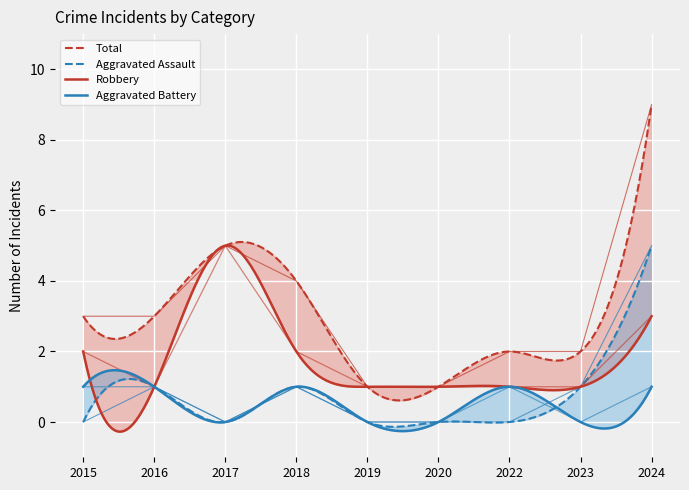

Rank the series at 2017 from lowest to highest value.

Aggravated Assault, Aggravated Battery, Robbery, Total